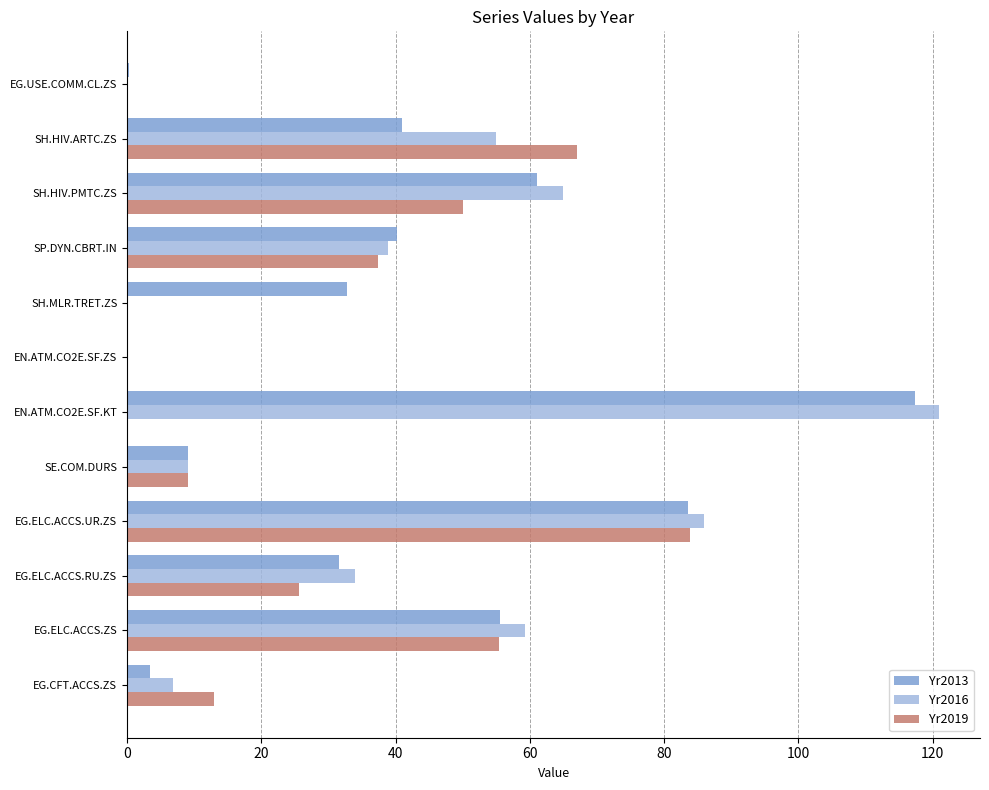

What is the average value of the Yr2019 series?

28.4